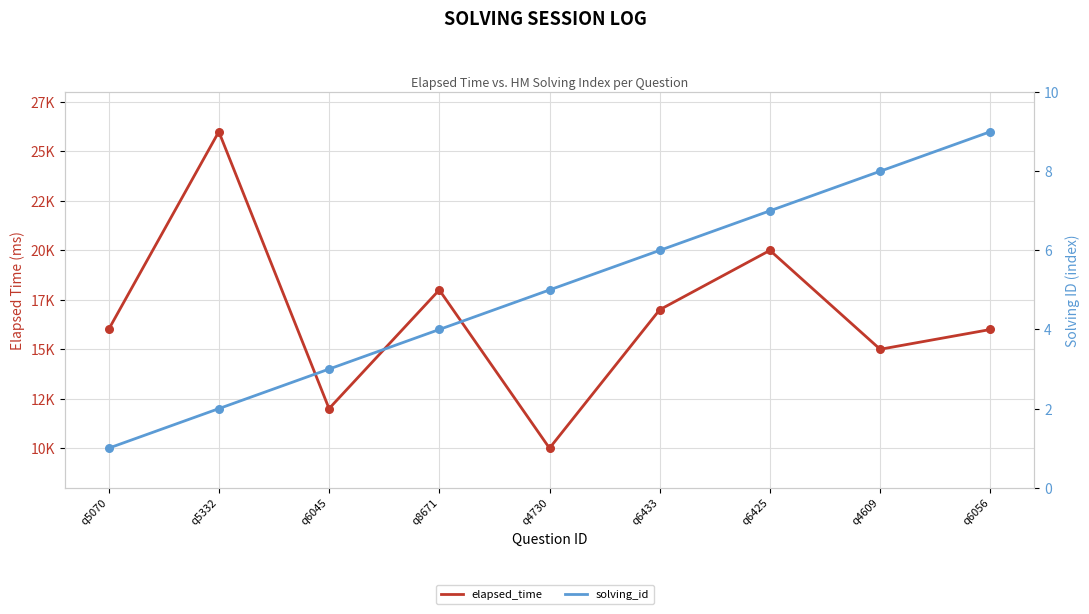

At how many categories does at least one series exceed 18895?

2